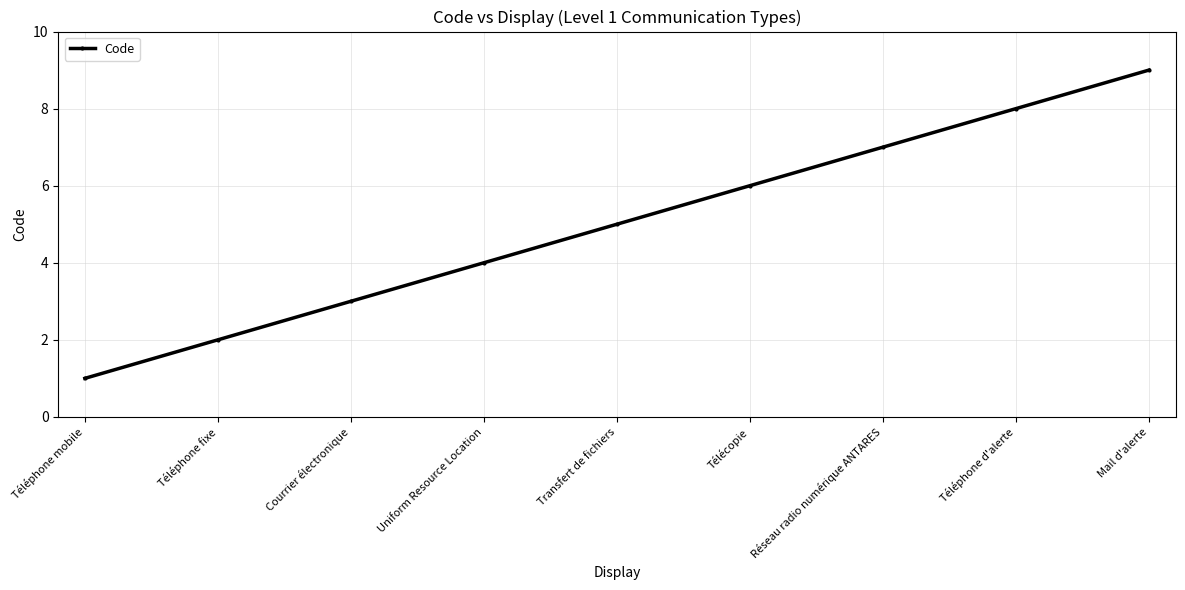

What is the difference between the values at Courrier électronique and Téléphone d'alerte?

5